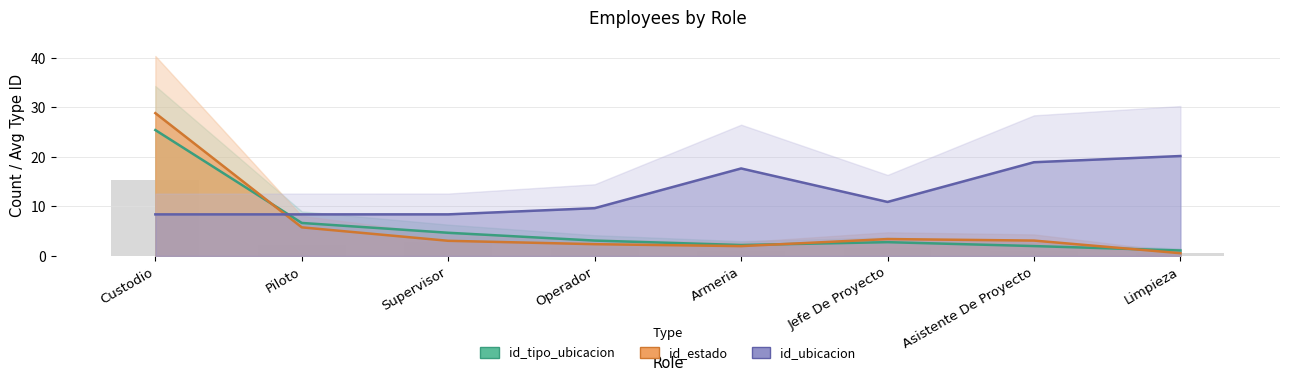

What is the sum of all id_estado line values?

49.1